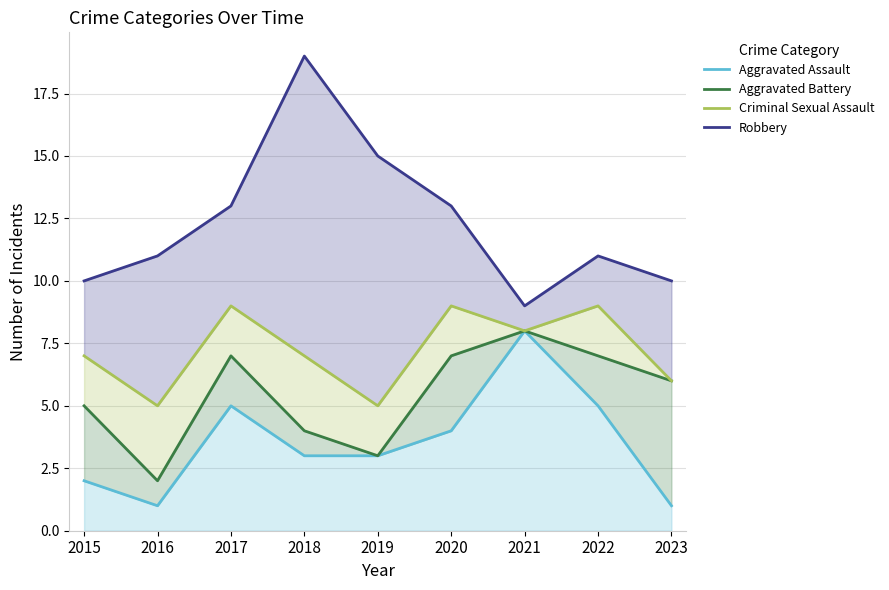

True or false: Robbery and Aggravated Battery cross at least once.

False